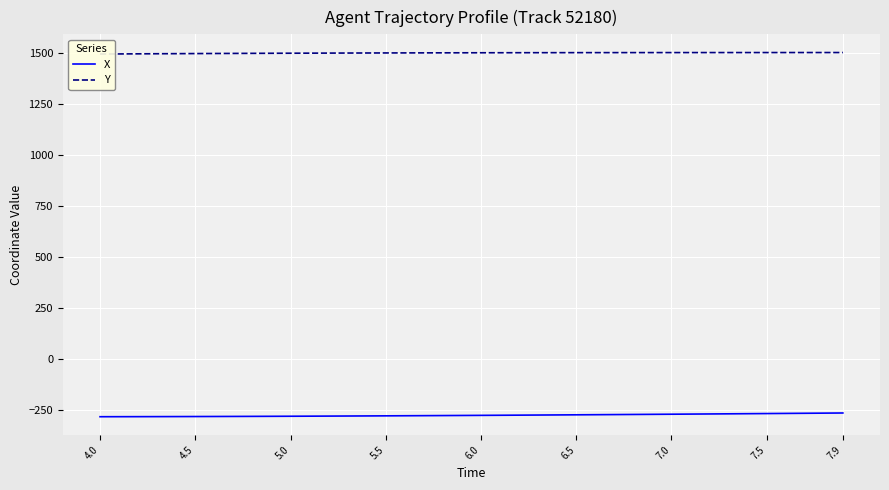

What are all the series names shown in the legend?

X, Y